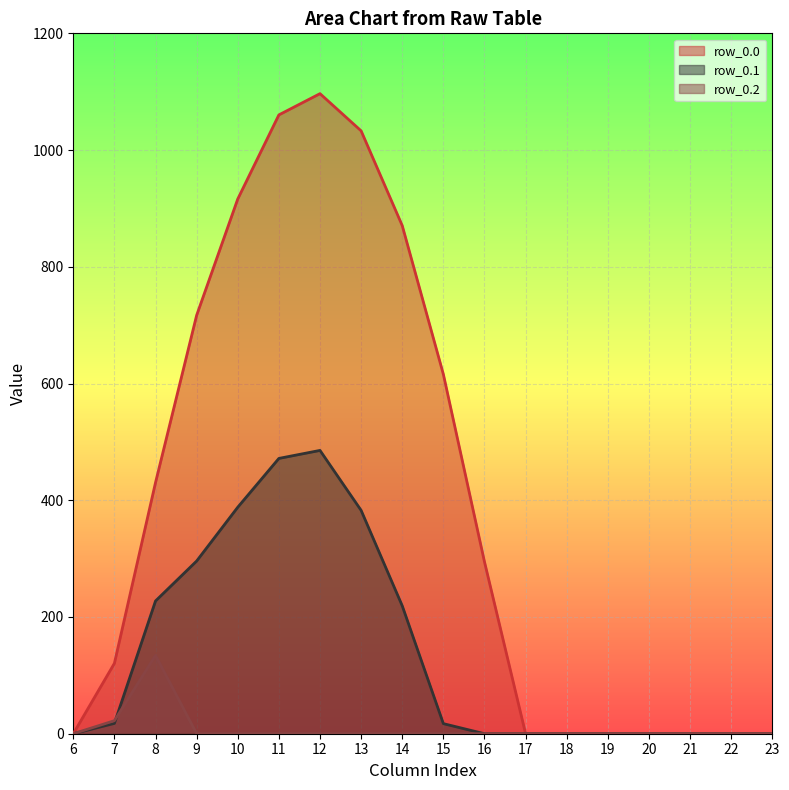

What is the spread (max minus min) of values at 10?

916.2